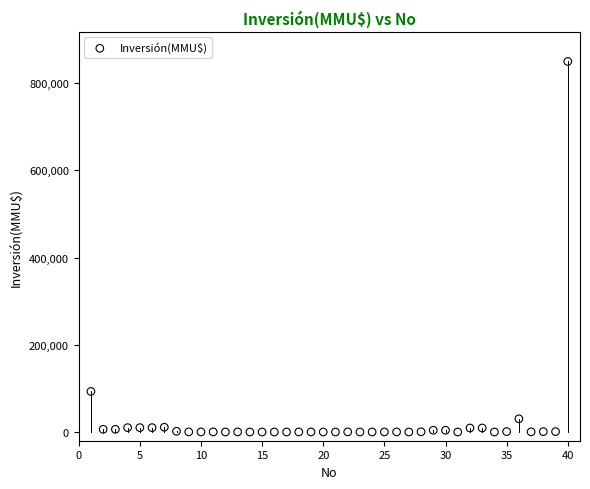

What Y value in the scatter plot is closest to 425000?

93000